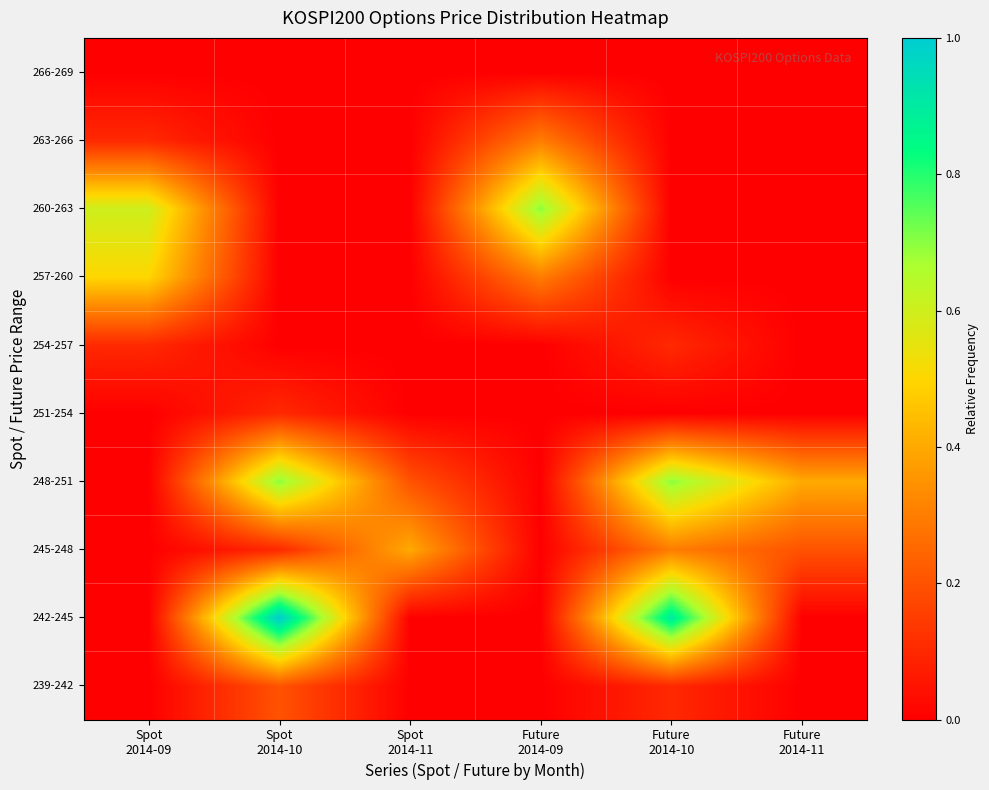

At which category is the sum across all series the highest?

Spot
2014-10